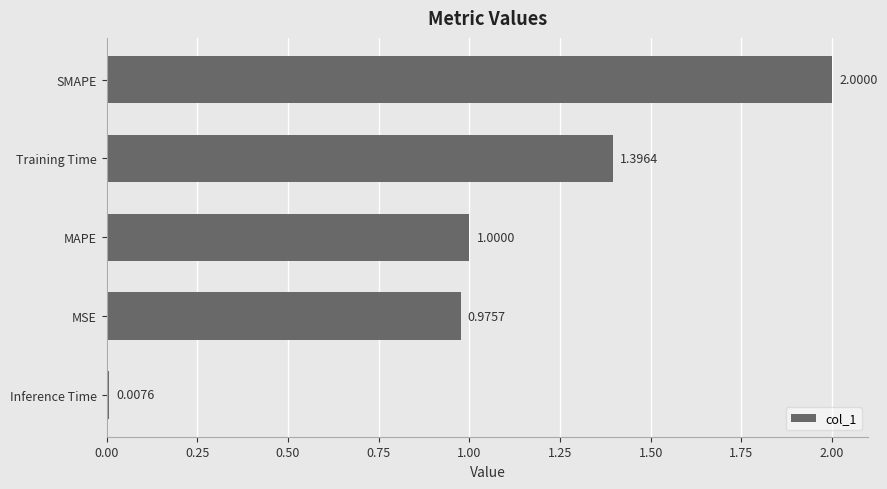

At which label is the value closest to 1?

MAPE